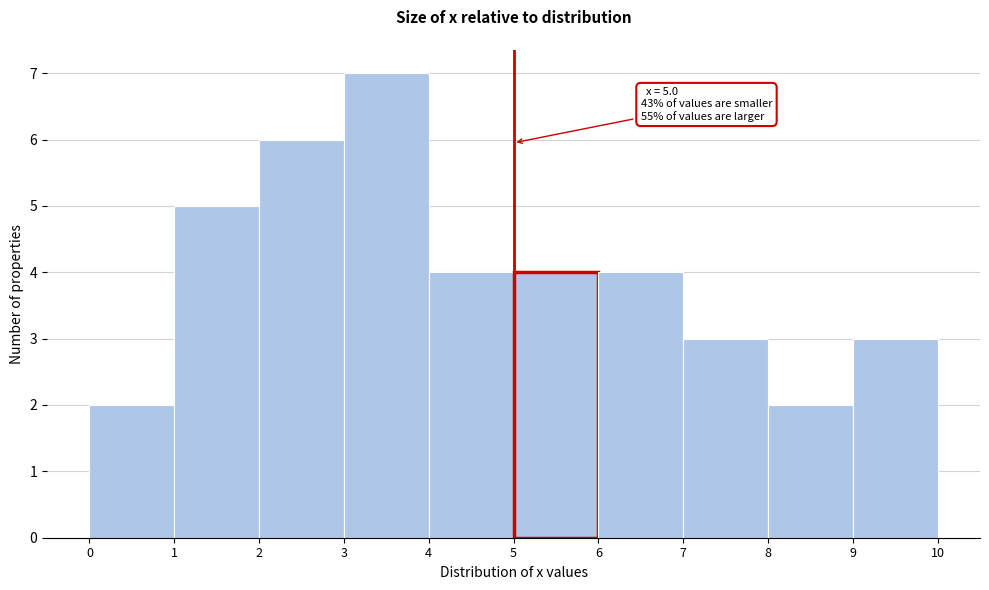

Which range on the x-axis has the tallest bar?

3 to 4